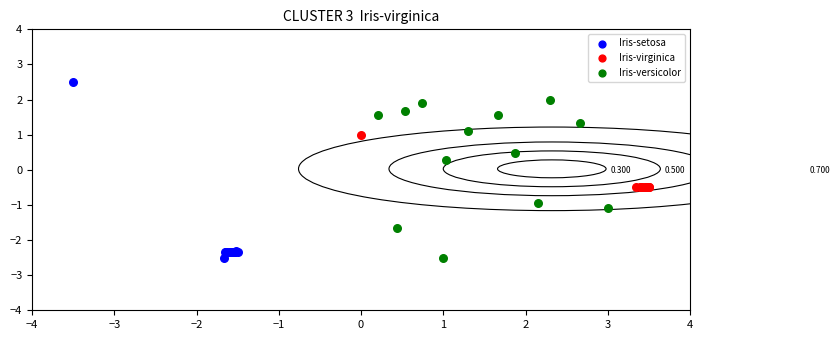

Which series has the largest Y range (max minus min)?

Iris-setosa